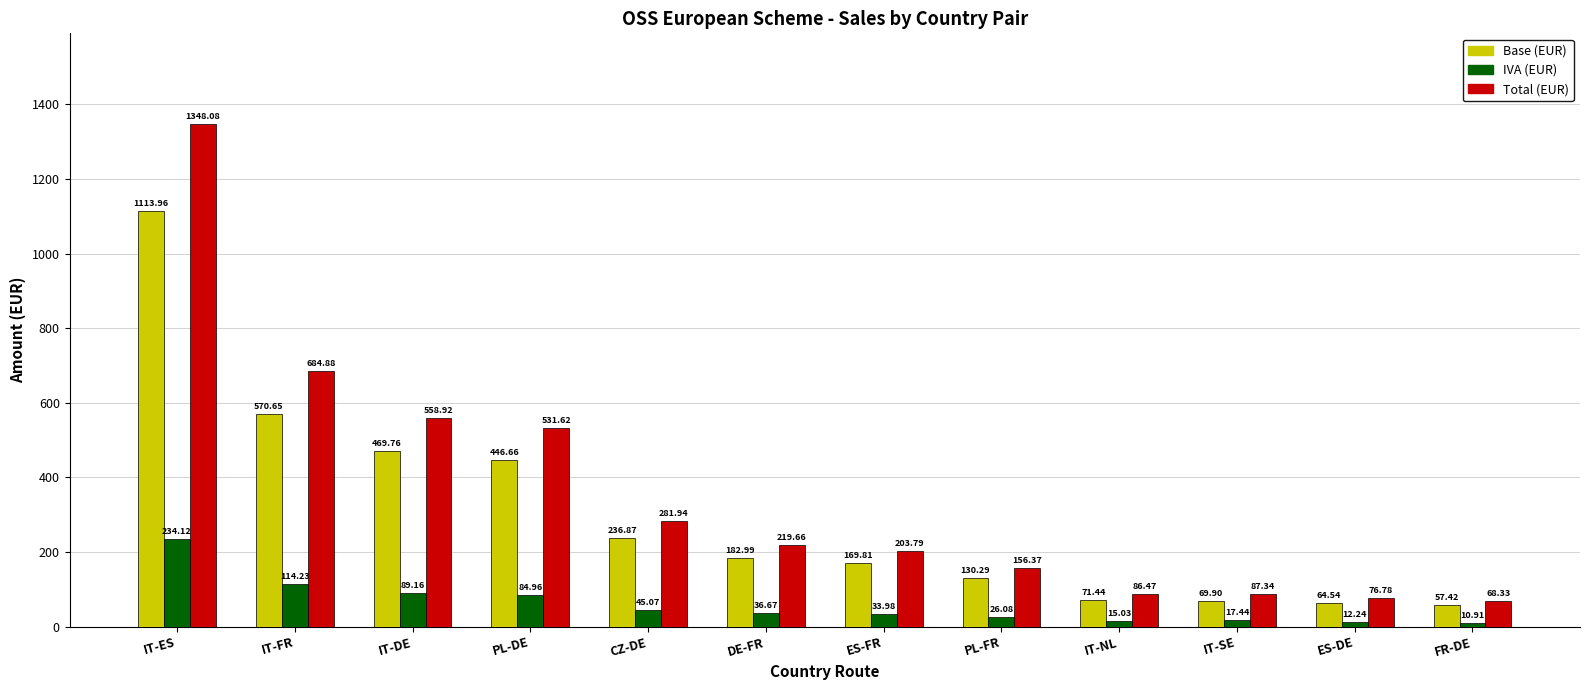

Rank the series at IT-DE from highest to lowest value.

Total (EUR), Base (EUR), IVA (EUR)